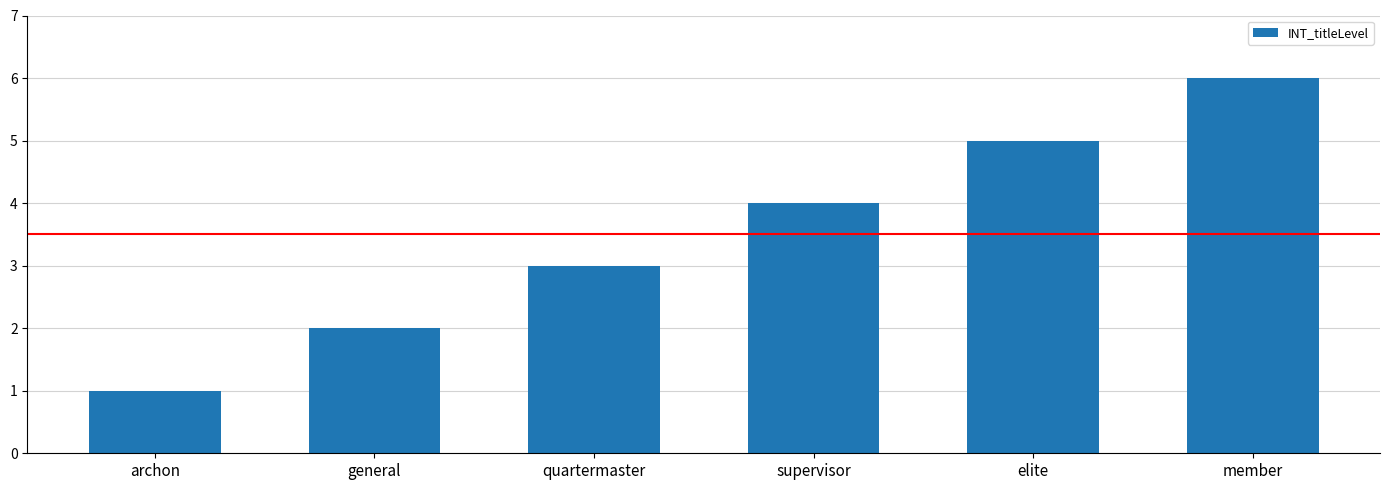

What is the difference between the maximum and minimum values?

5